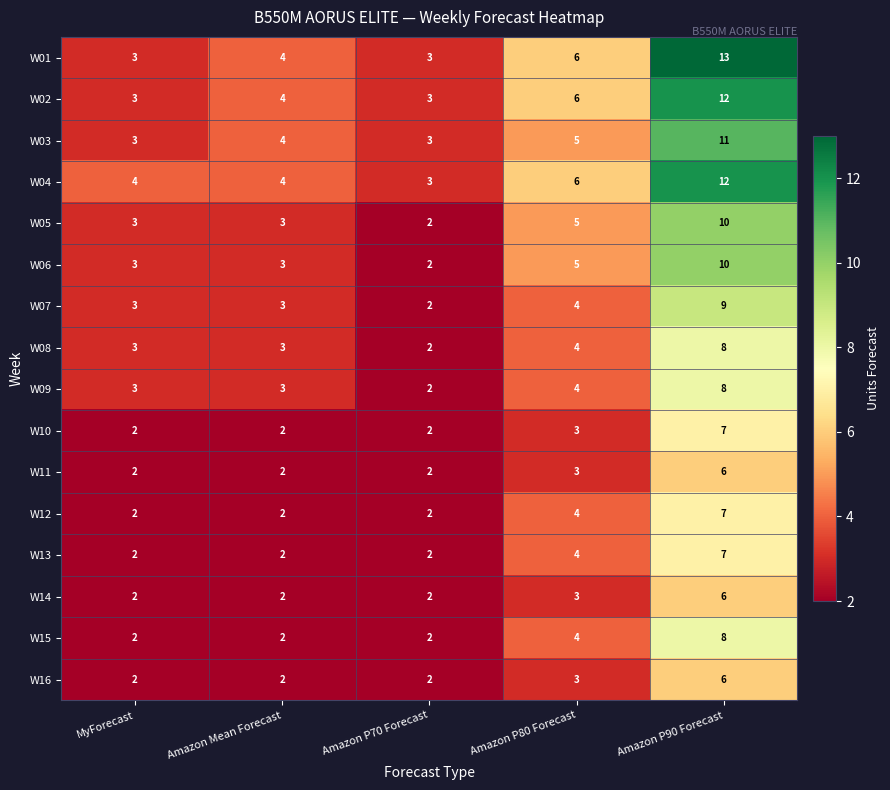

Where is W06 nearest to the value 6?

Amazon P80 Forecast